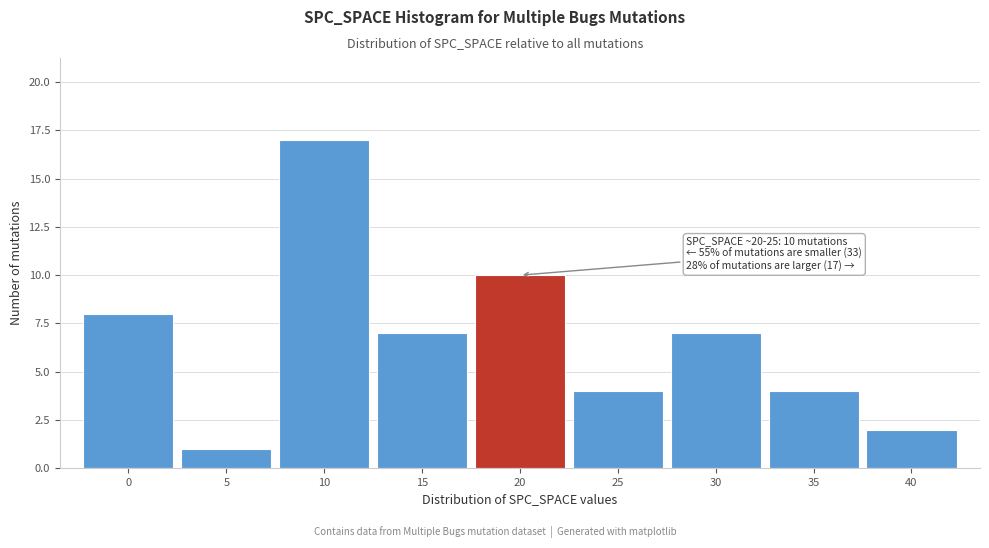

Reading left to right, what are all the values shown in this chart?

0=8	5=1	10=17	15=7	20=10	25=4	30=7	35=4	40=2